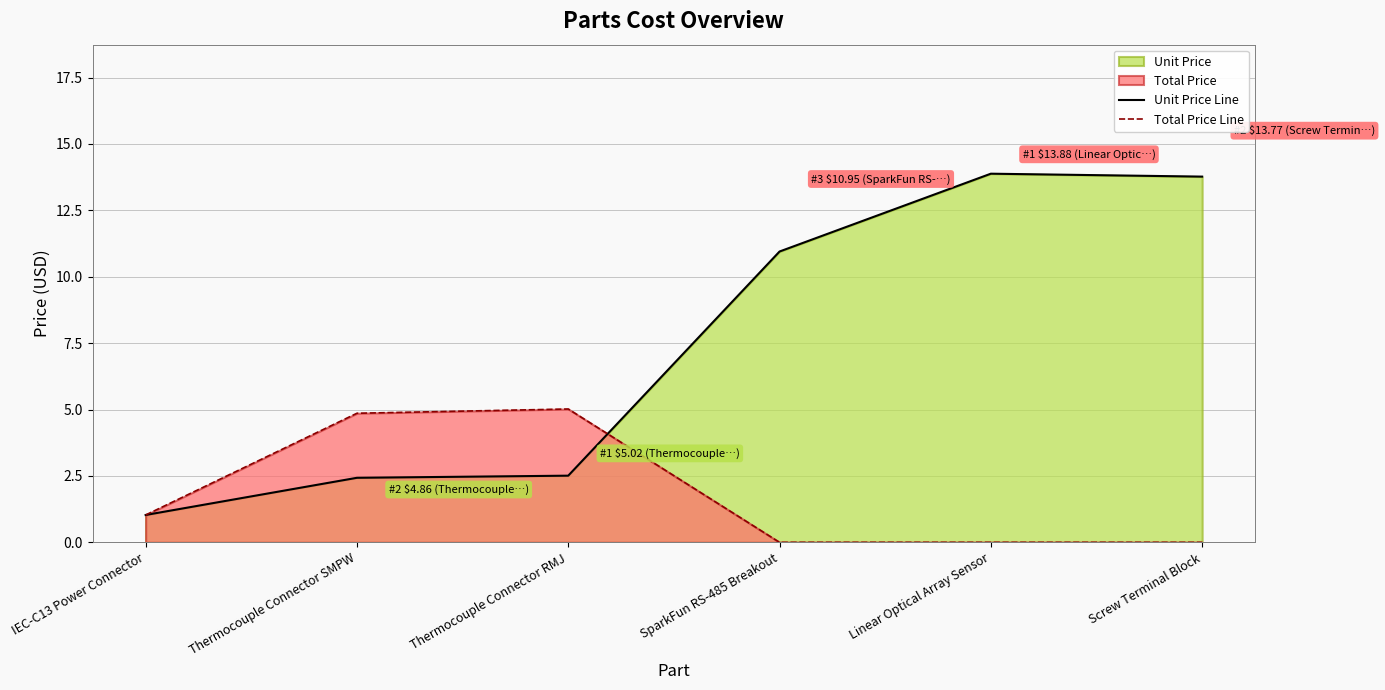

Reading right to left, transcribe all the data shown in this chart.

Unit Price Line: 13.8	13.9	10.9	2.5	2.4	1.0
Total Price Line: 0.0	0.0	0.0	5.0	4.9	1.0